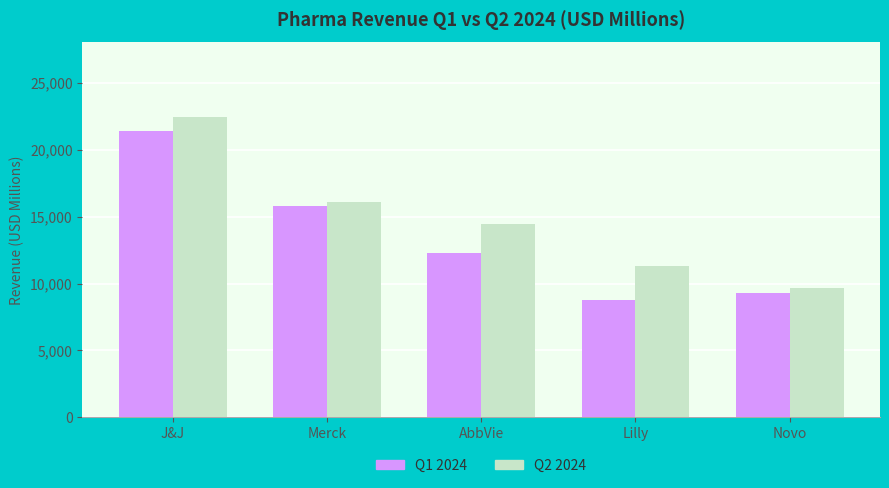

How many distinct data groups are displayed?

2